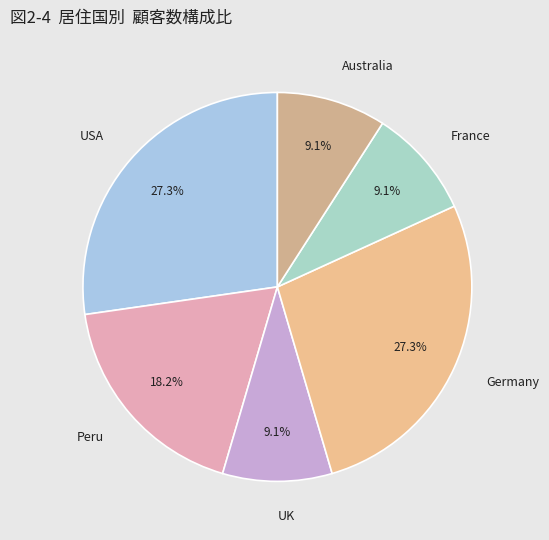

Combined, what portion of the pie is Australia and UK?

18.2%